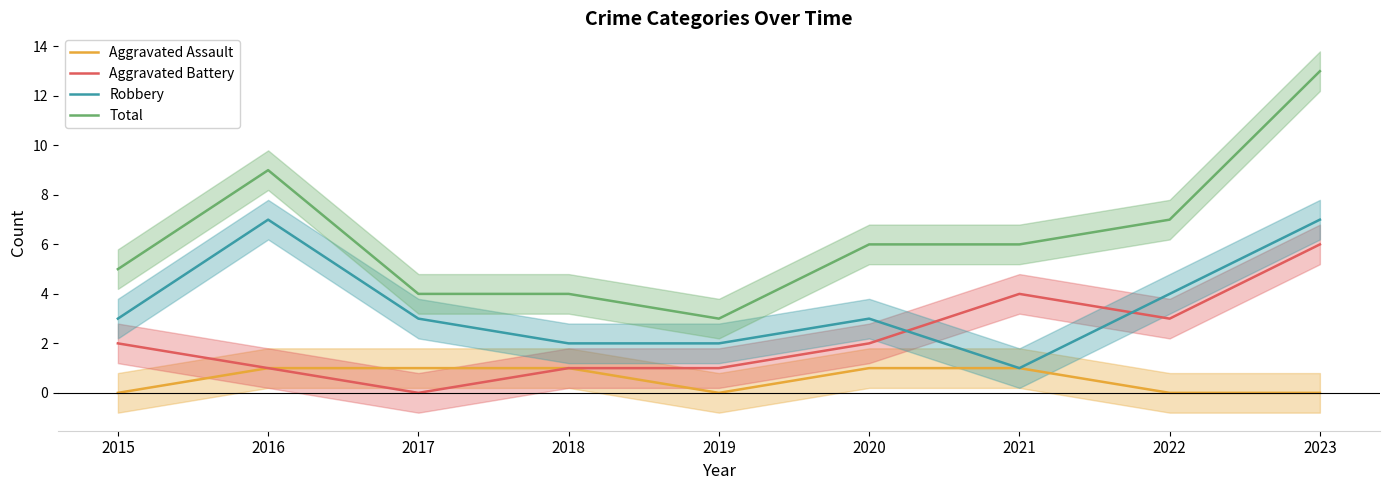

Reading left to right, extract all data points from this chart.

Aggravated Assault: 0	1	1	1	0	1	1	0	0
Aggravated Battery: 2	1	0	1	1	2	4	3	6
Robbery: 3	7	3	2	2	3	1	4	7
Total: 5	9	4	4	3	6	6	7	13